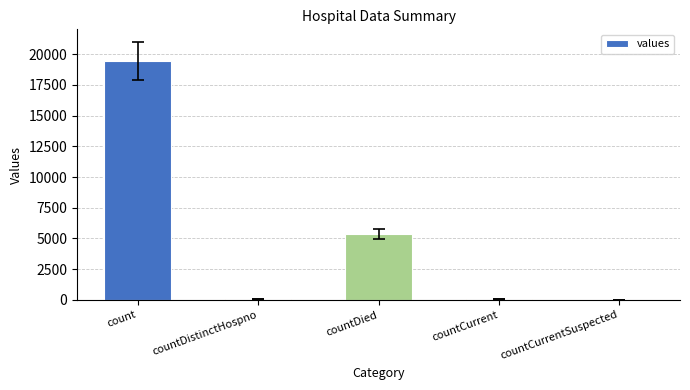

What is the maximum value shown in the chart?

19420